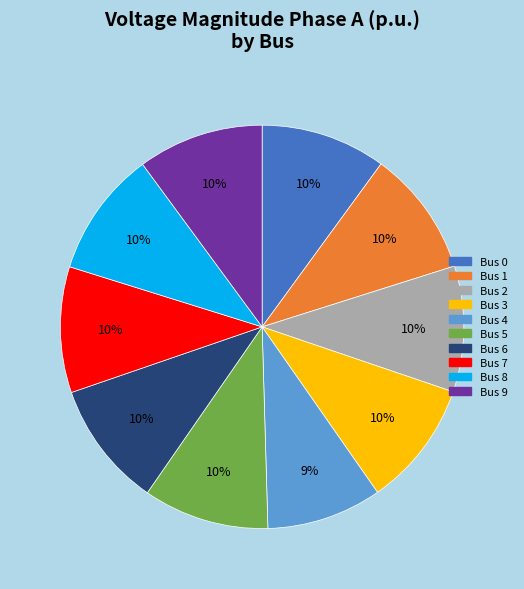

Is there any slice that represents more than half of the pie?

No